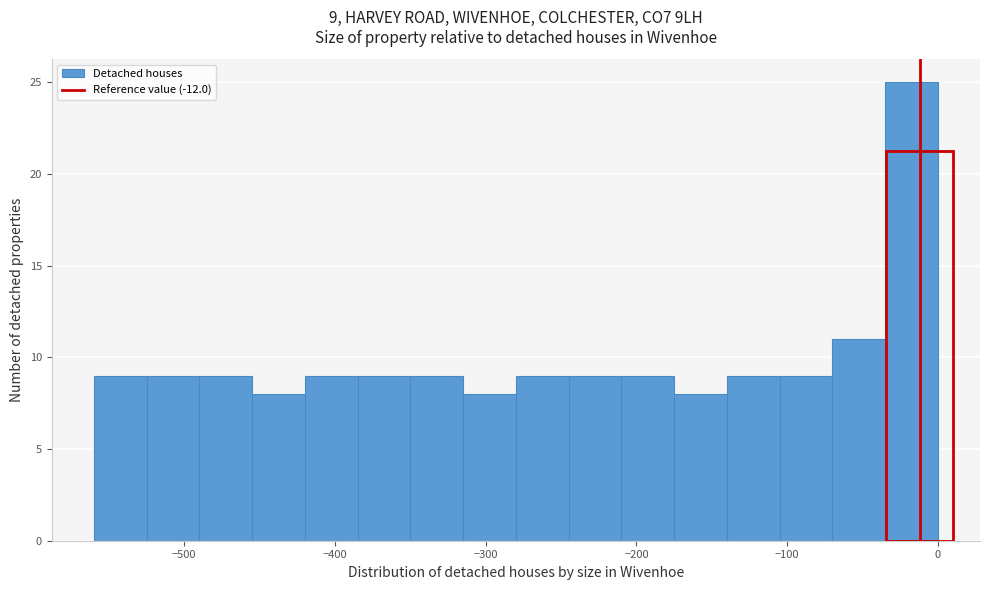

Around what value on the x-axis is the tallest bar? Give the approximate position of its centre, as read against the axis.

-20